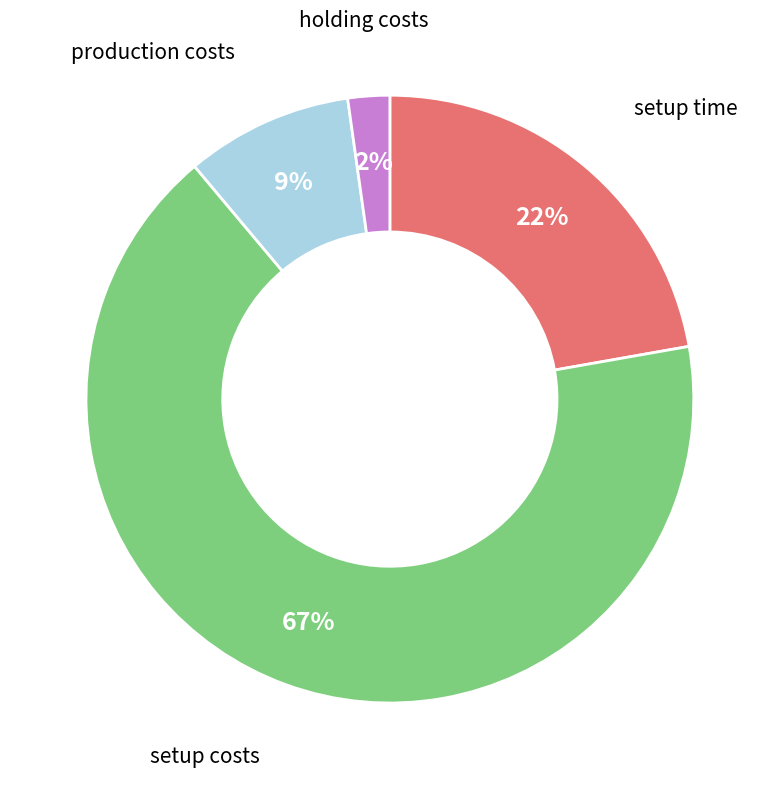

To the nearest percent, what is the average slice percentage?

25%